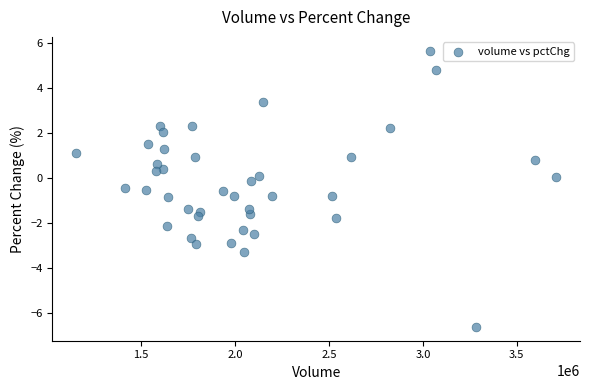

What is the range of X values (max minus min)?

2554145.0